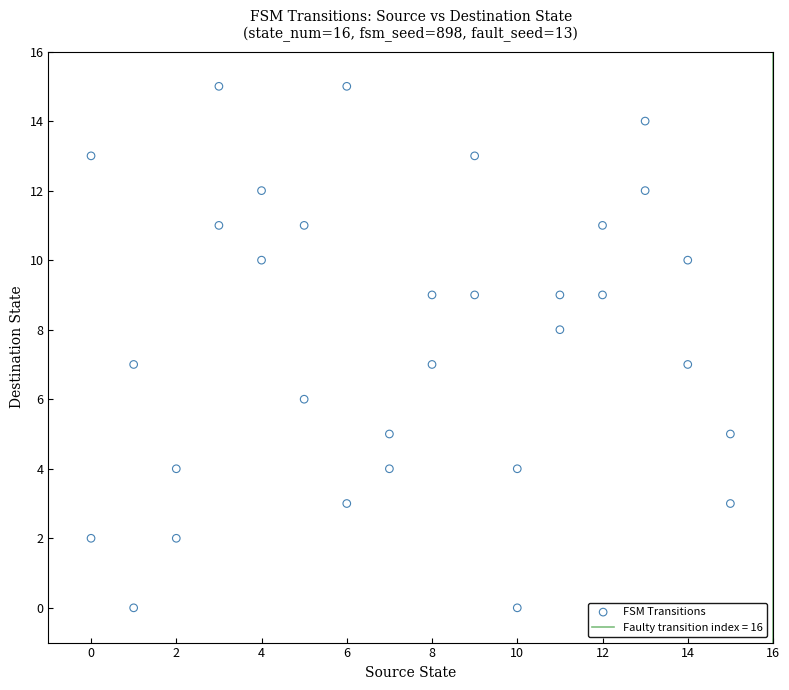

What is the range of X values (max minus min)?

15